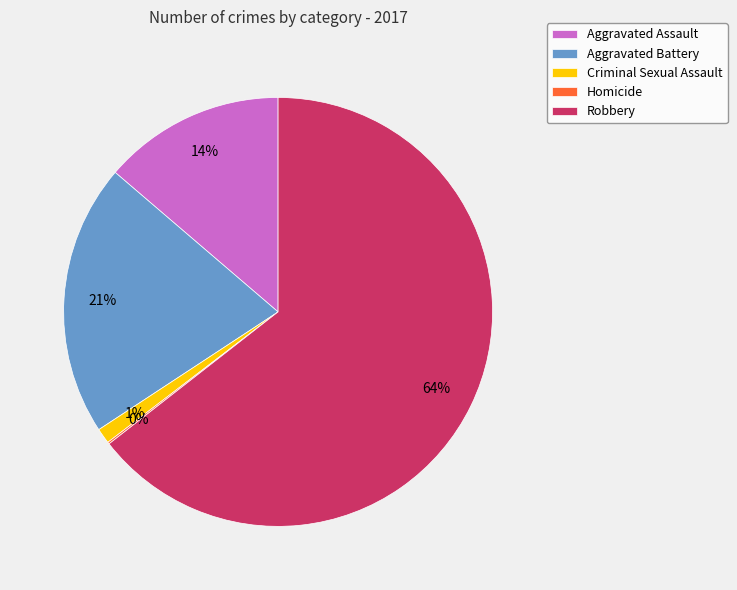

What is the largest slice in the pie chart?

Robbery